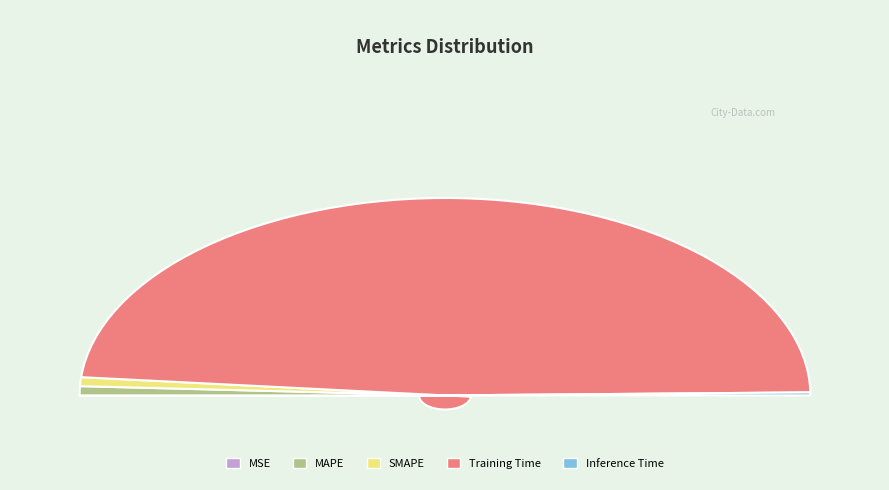

Is Inference Time the majority of the pie?

No